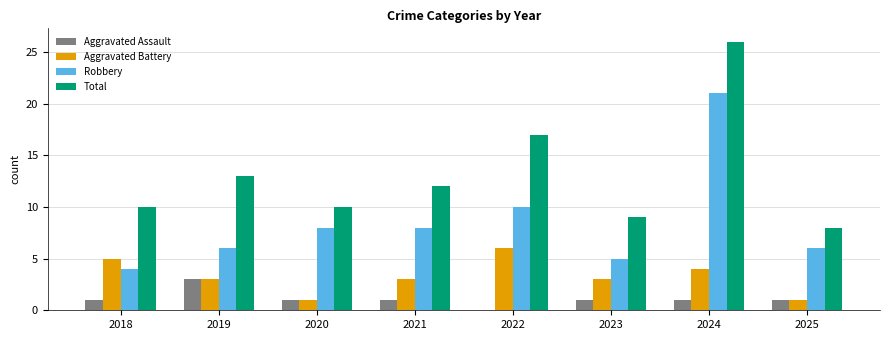

What is the highest value of the Total series?

26